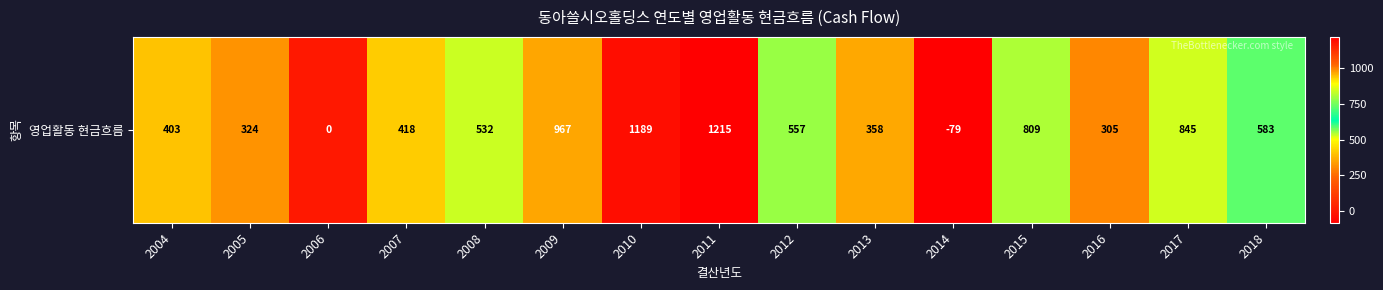

What is the sum of the values at 2011 and 2008?

1747.5